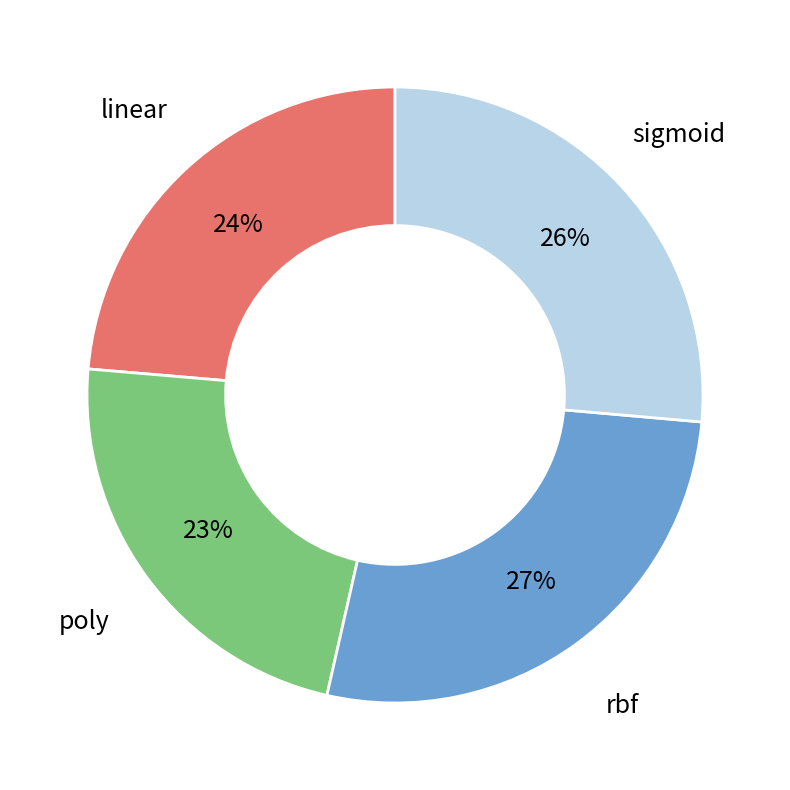

Do rbf and linear together represent more than half of the pie?

Yes